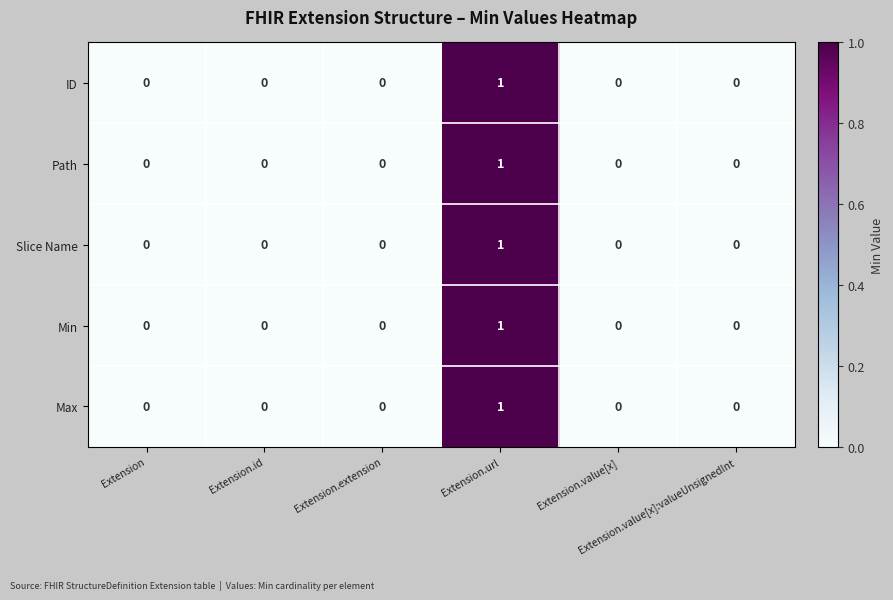

Count the Slice Name values in the range 0 to 1.

6